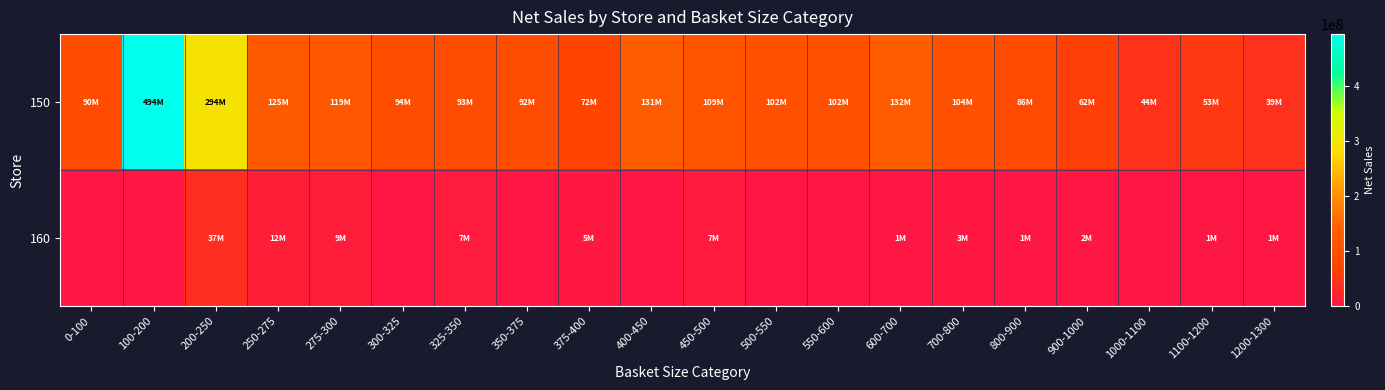

Reading left to right, what are all the values shown in this chart?

150: 0-100=89898790.9	100-200=493981657.3	200-250=294166949.1	250-275=124658160.0	275-300=118968925.5	300-325=94466165.5	325-350=93013036.4	350-375=92378780.9	375-400=72413586.4	400-450=131231049.1	450-500=109045630.9	500-550=102392845.5	550-600=102392845.5	600-700=131917145.5	700-800=104073871.8	800-900=86152571.8	900-1000=61933629.1	1000-1100=44215030.9	1100-1200=52556258.2	1200-1300=38731498.2
160: 0-100=0.0	100-200=0.0	200-250=37416544.5	250-275=11902655.5	275-300=9224518.2	300-325=0.0	325-350=7435527.3	350-375=0.0	375-400=4648309.1	400-450=0.0	450-500=6597936.4	500-550=0.0	550-600=0.0	600-700=695127.3	700-800=2914455.5	800-900=835745.5	900-1000=1870054.5	1000-1100=0.0	1100-1200=1184364.5	1200-1300=1207636.4